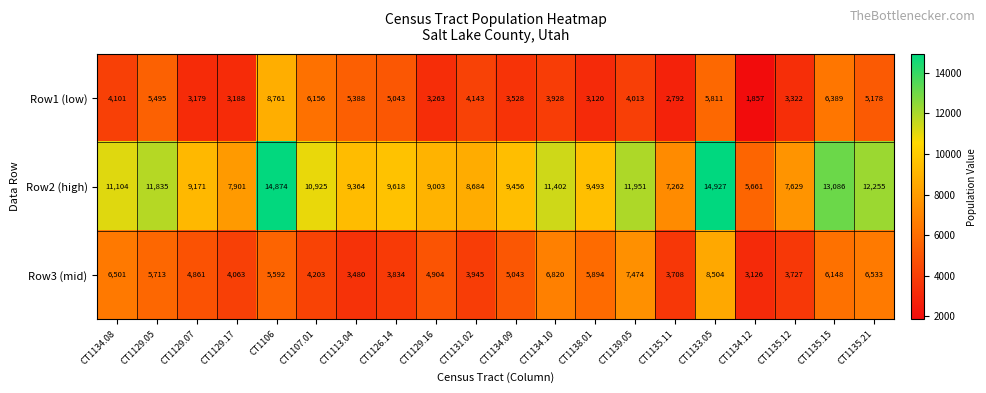

What is the maximum value shown in the chart?

14927